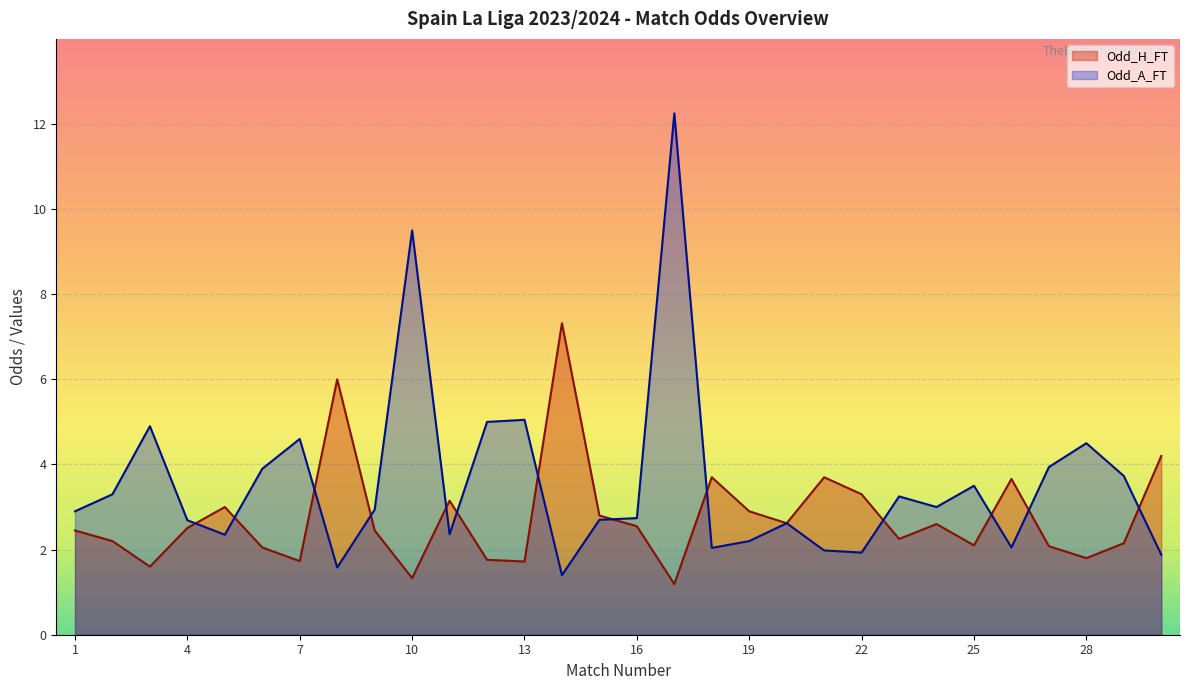

What is the spread (max minus min) of values at 29?

1.6